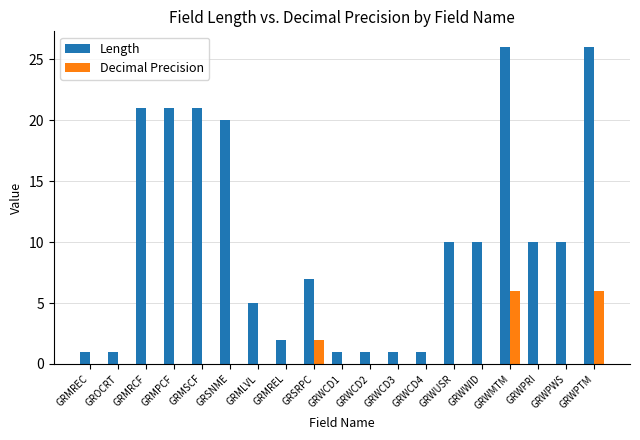

What value does the Length series have at GRWPWS, to the nearest 5?

10